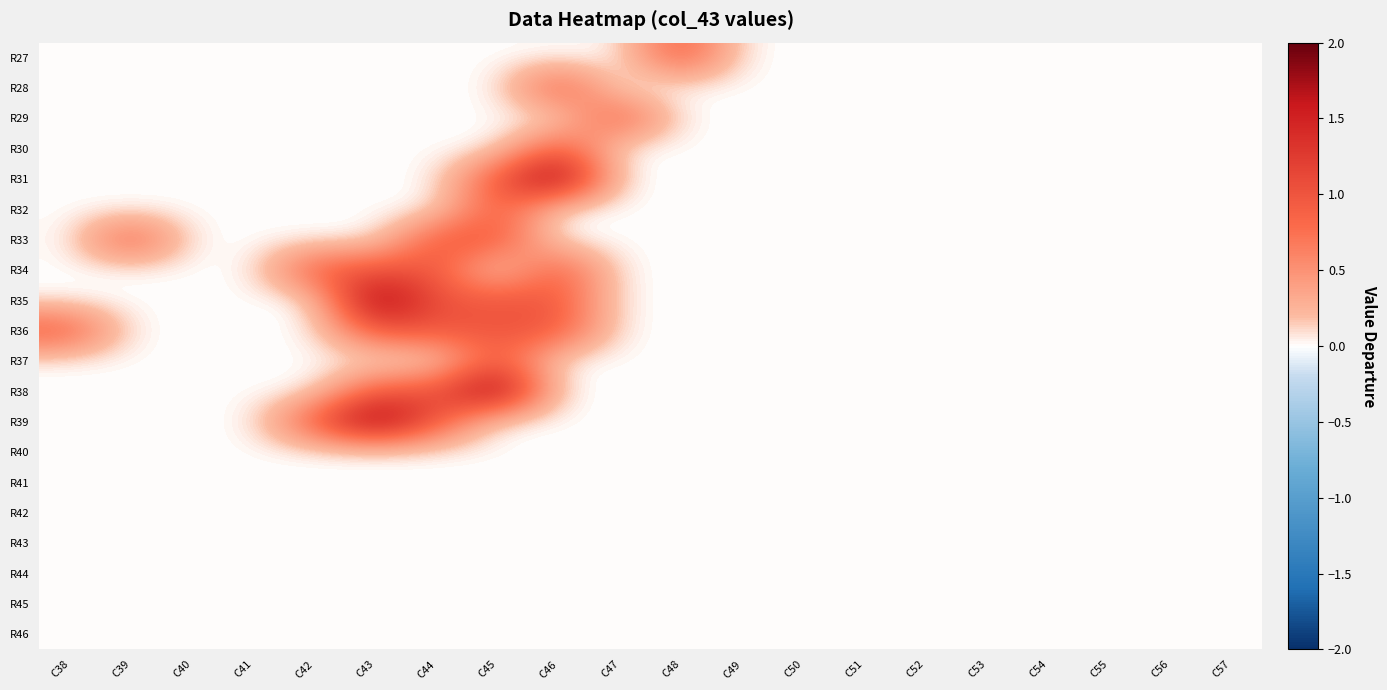

Rank the series by their maximum value, from highest to lowest.

R31, R35, R38, R39, R27, R28, R29, R30, R32, R33, R34, R36, R37, R40, R41, R42, R43, R44, R45, R46